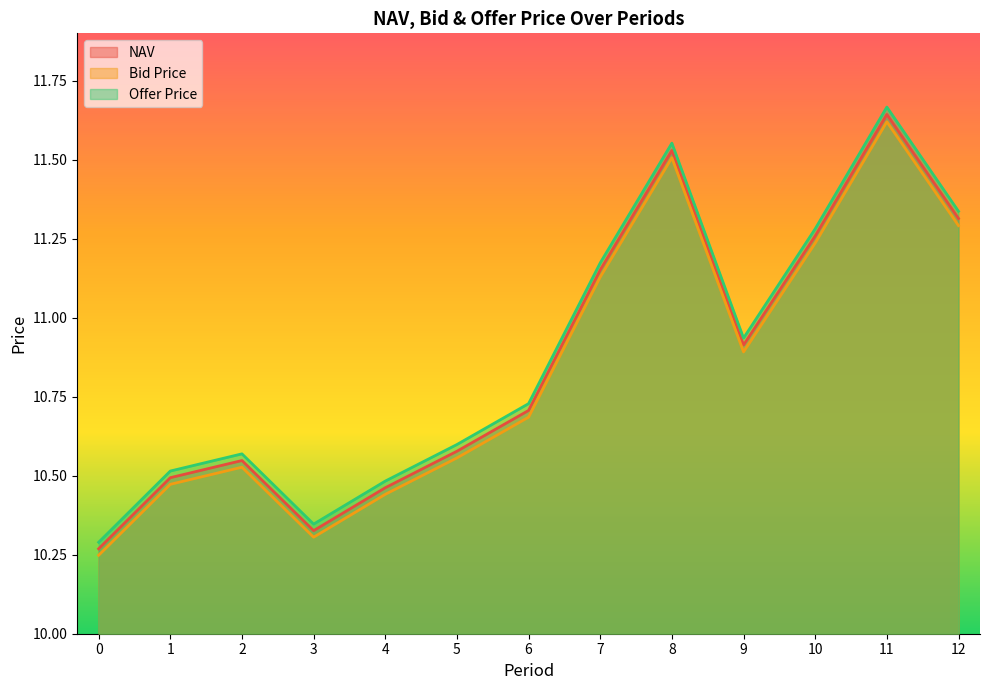

What is the maximum value for Offer Price?

11.7